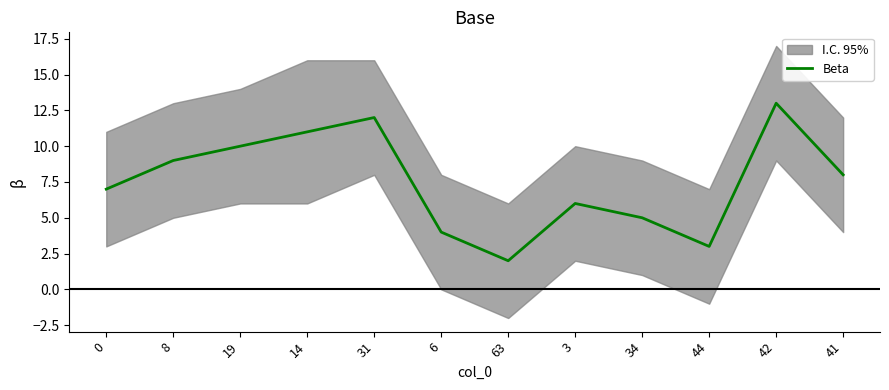

The chart shows a value of 5 at 14. True or false?

False